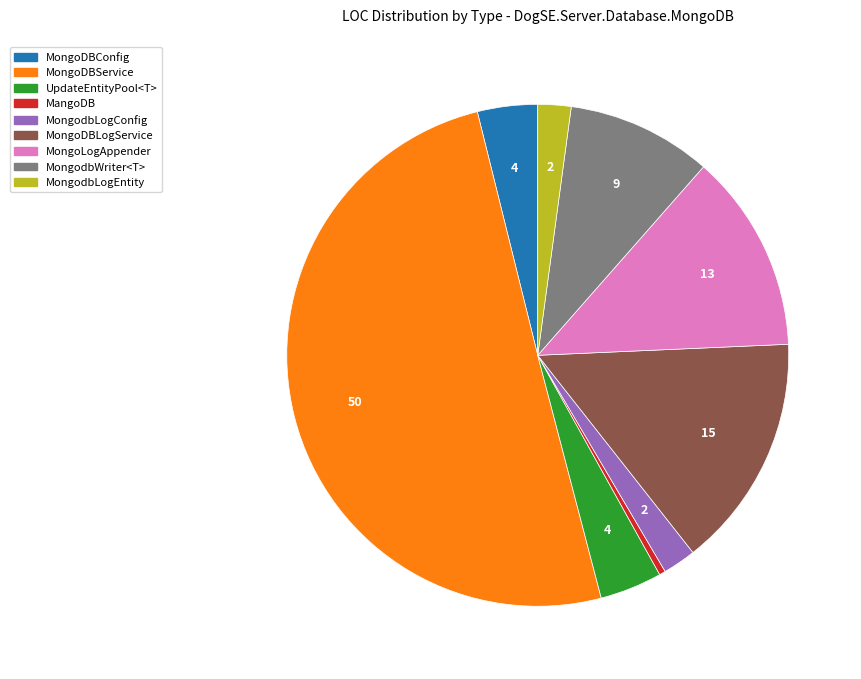

How many slices are in this pie chart?

9